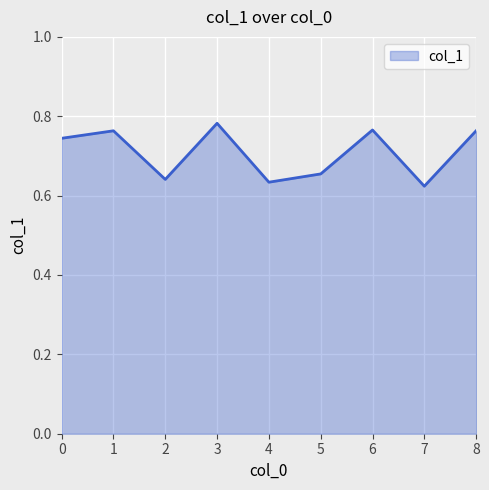

What is the change in value from 5 to 8?

+0.1